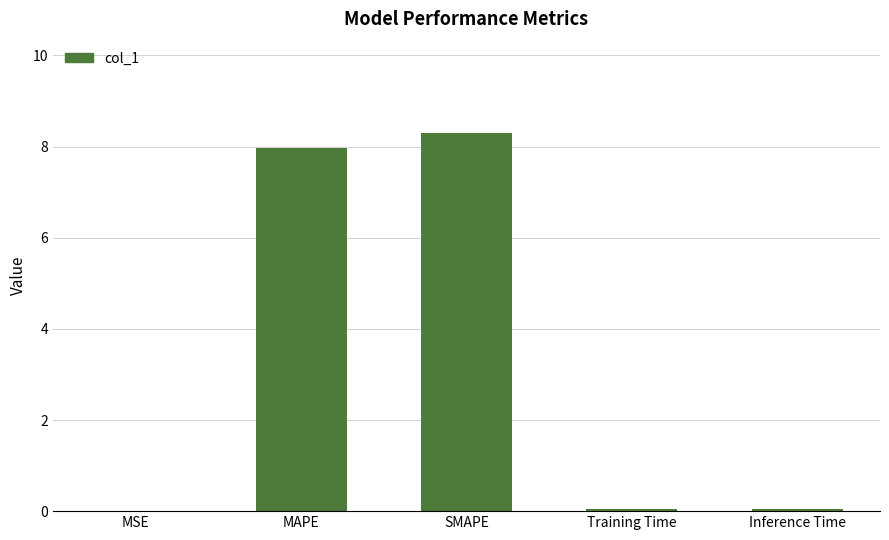

The value at Inference Time is 0.0. True or false?

True